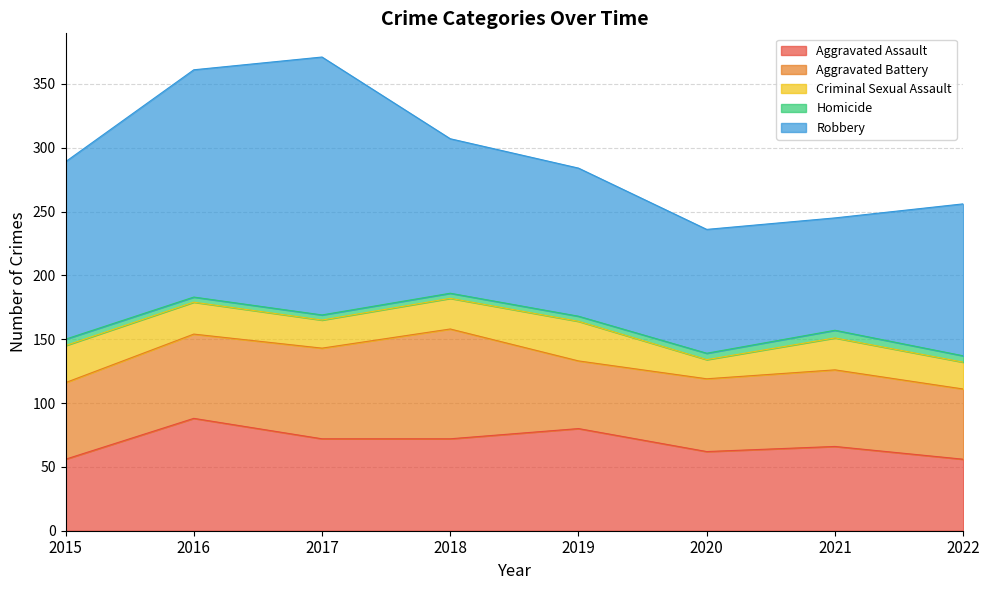

Rank the series by their maximum value, from highest to lowest.

Robbery, Aggravated Assault, Aggravated Battery, Criminal Sexual Assault, Homicide